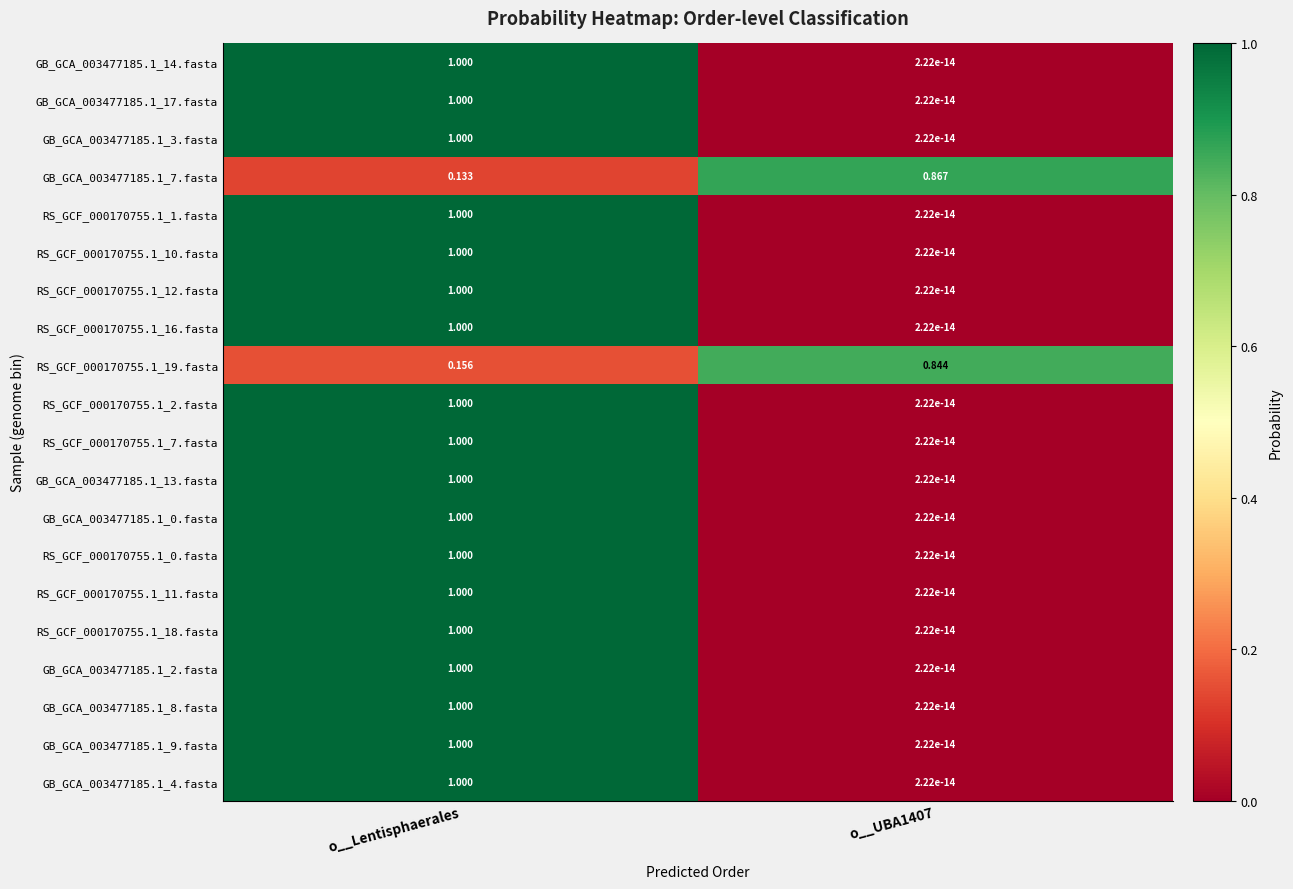

Which category has the highest value across all series?

o__Lentisphaerales